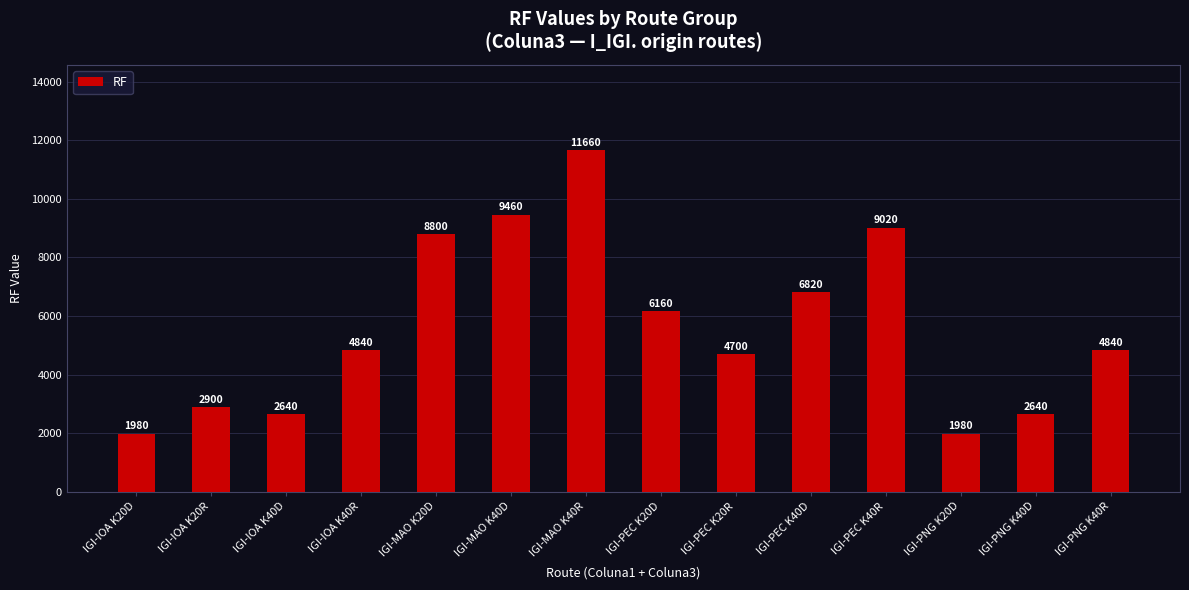

Which category has the highest value across all series?

IGI-MAO K40R